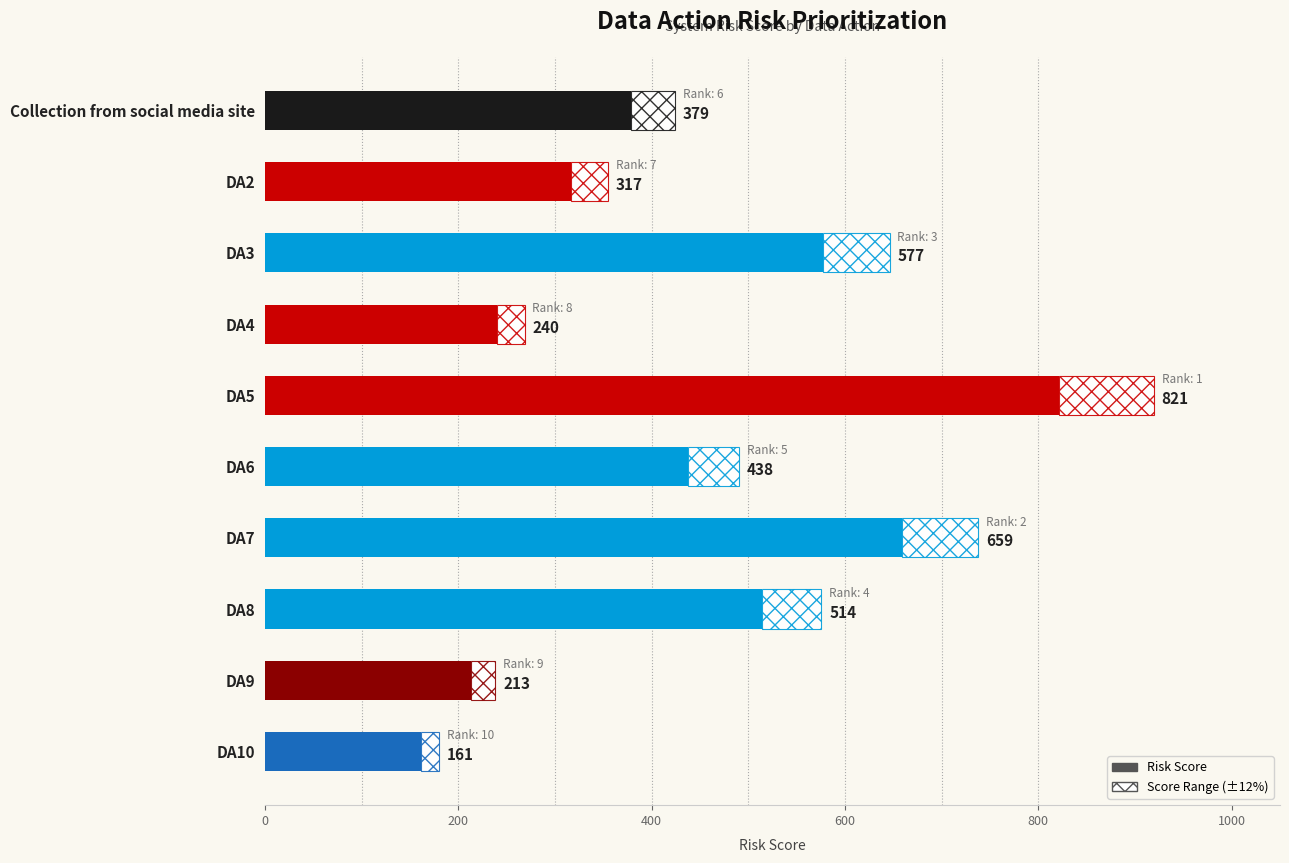

What is the maximum value shown in the chart?

821